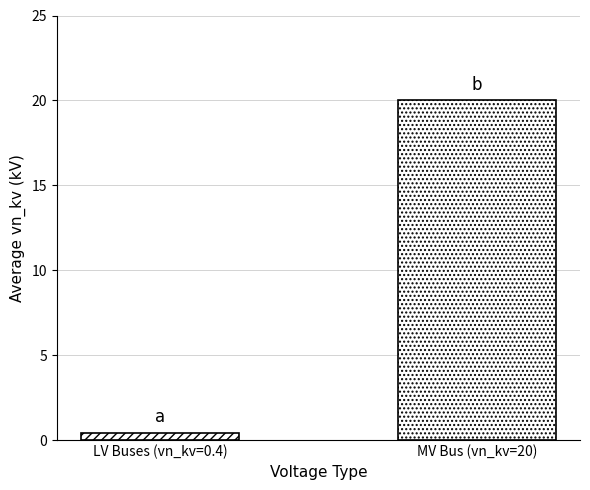

Does the chart contain any negative values?

No